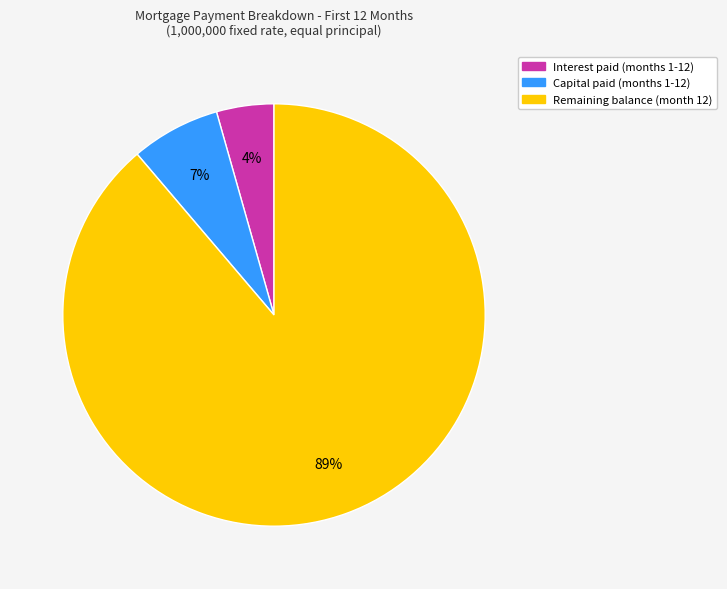

Is there a majority slice in this chart?

Yes